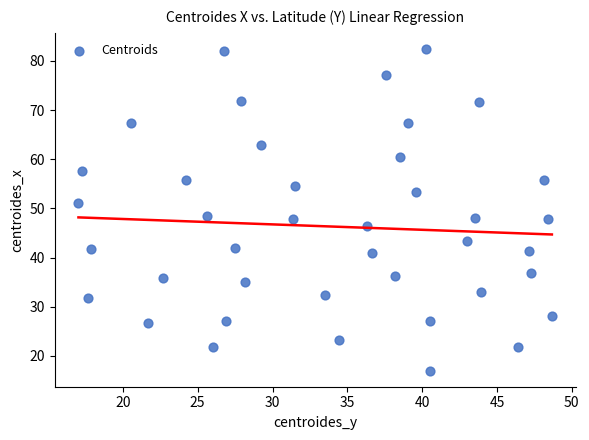

What is the range of Y values (max minus min)?

65.4